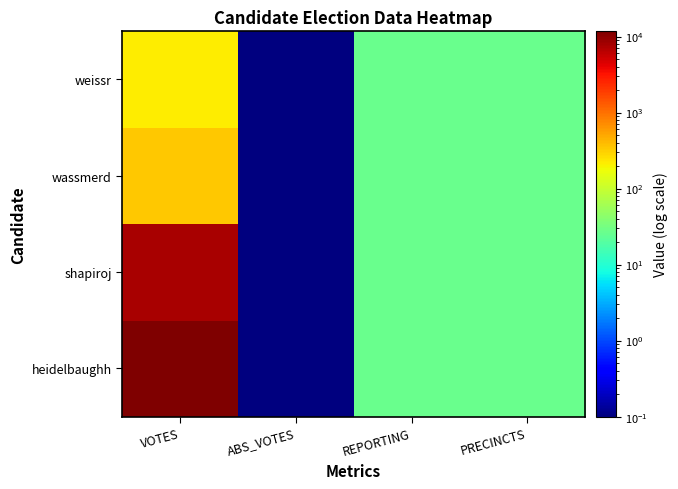

Reading right to left, what are all the values shown in this chart?

heidelbaughh: PRECINCTS=27.0	REPORTING=27.0	ABS_VOTES=0.1	VOTES=11700.0
shapiroj: PRECINCTS=27.0	REPORTING=27.0	ABS_VOTES=0.1	VOTES=7614.0
wassmerd: PRECINCTS=27.0	REPORTING=27.0	ABS_VOTES=0.1	VOTES=344.0
weissr: PRECINCTS=27.0	REPORTING=27.0	ABS_VOTES=0.1	VOTES=216.0